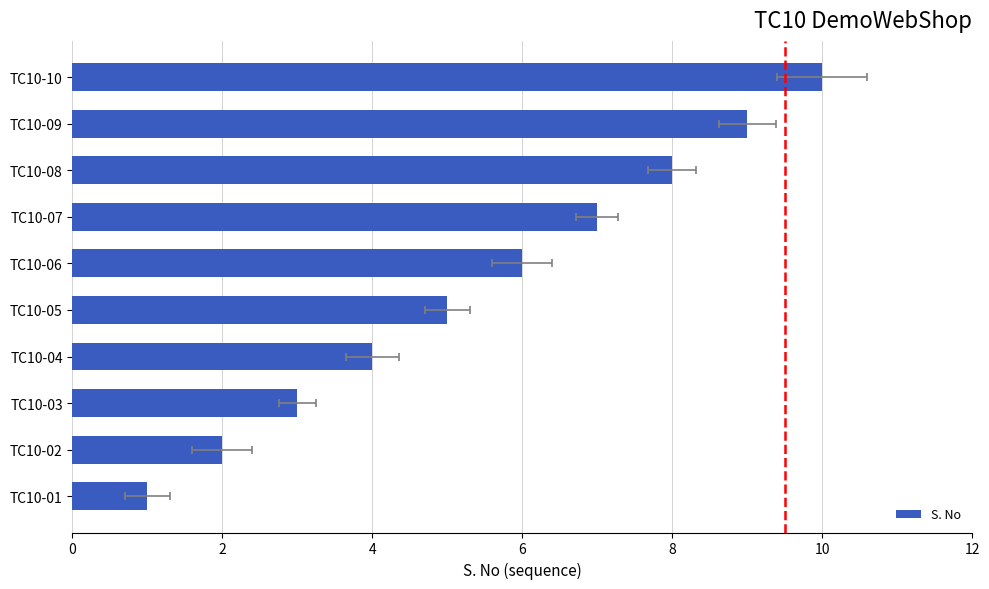

Reading left to right, list all the values displayed in this chart.

1	2	3	4	5	6	7	8	9	10